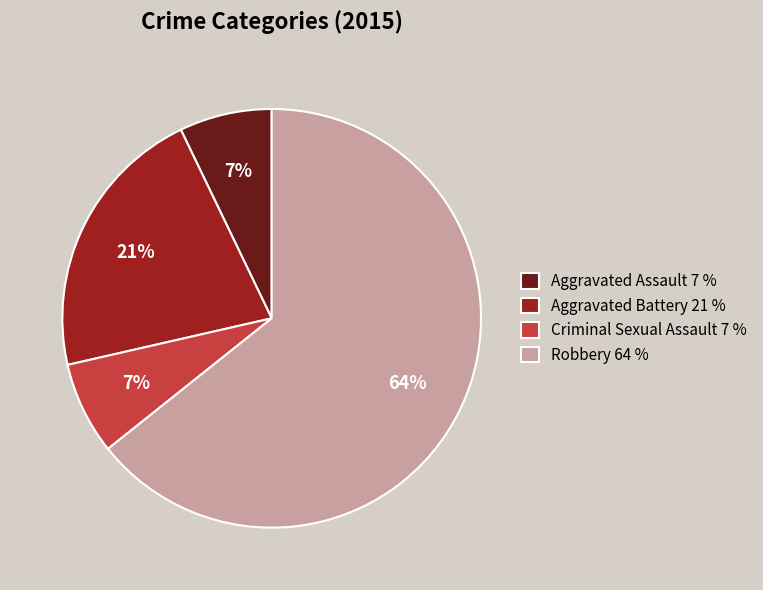

Which has a higher value, Aggravated Assault 7 % or Robbery 64 %?

Robbery 64 %